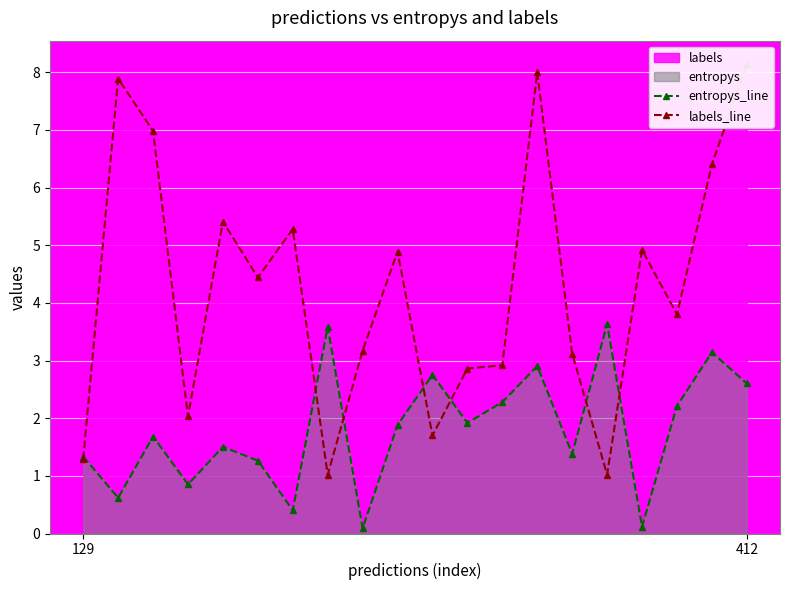

Where does the entropys_line series first go above 1?

129